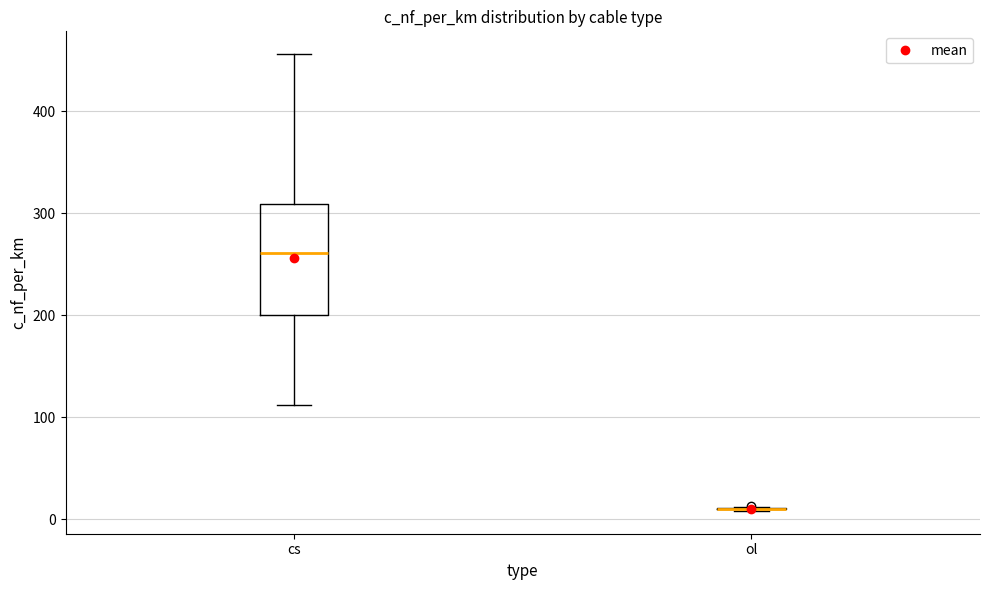

Which box is the tallest, from its lower edge to its upper edge?

cs